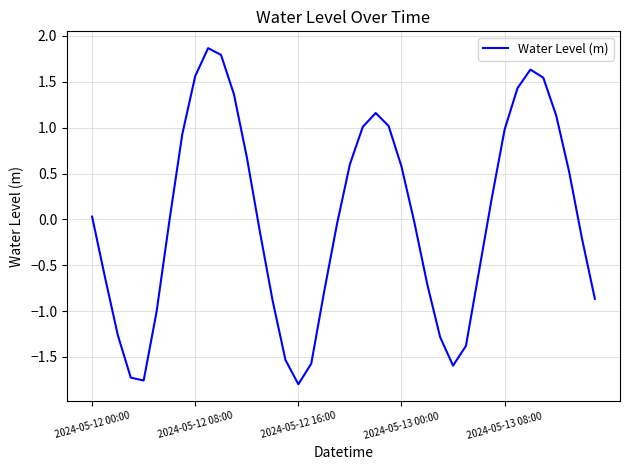

What is the sum of all values?

0.3